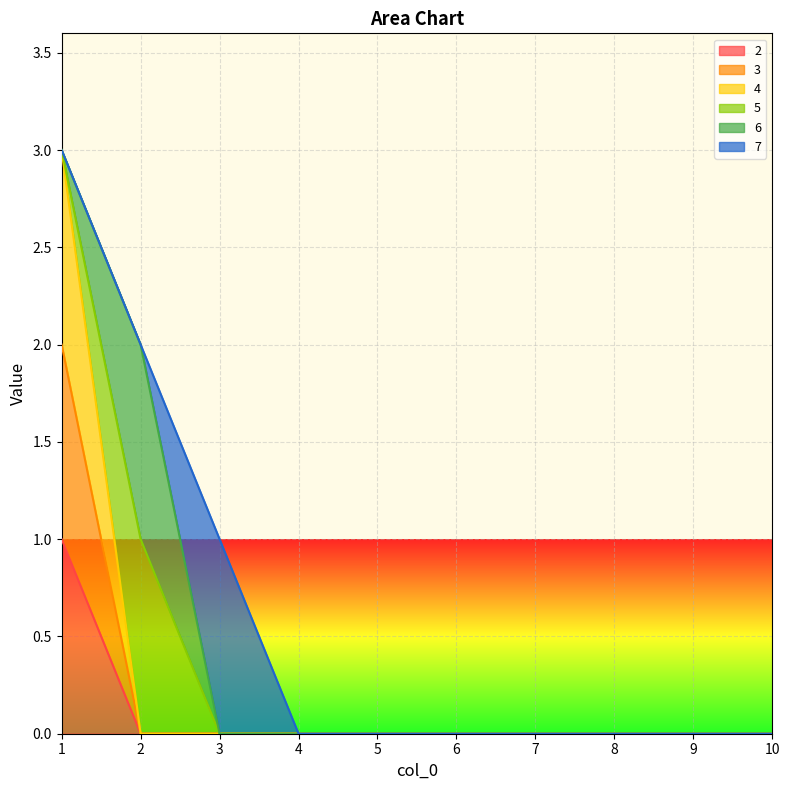

At which label does 4 reach its minimum?

2